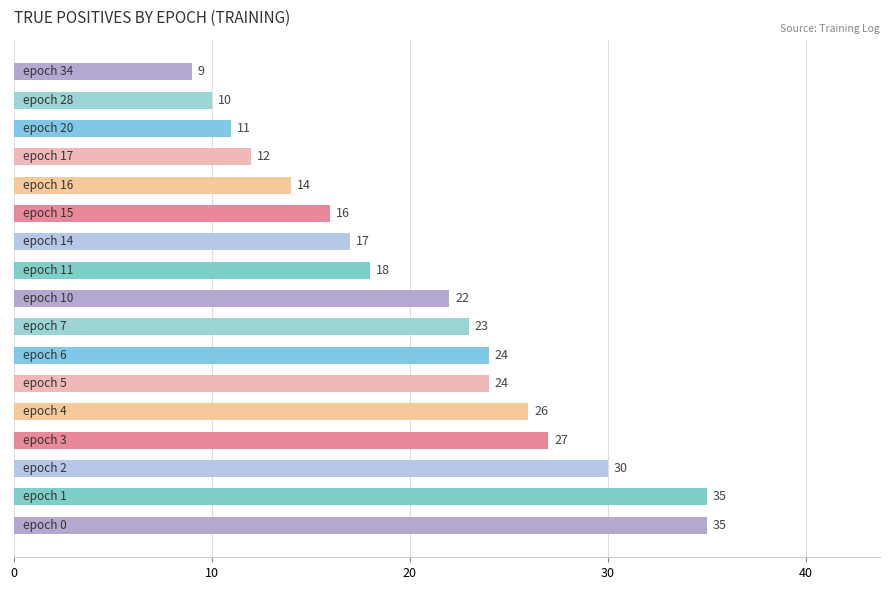

What is the average value?

21